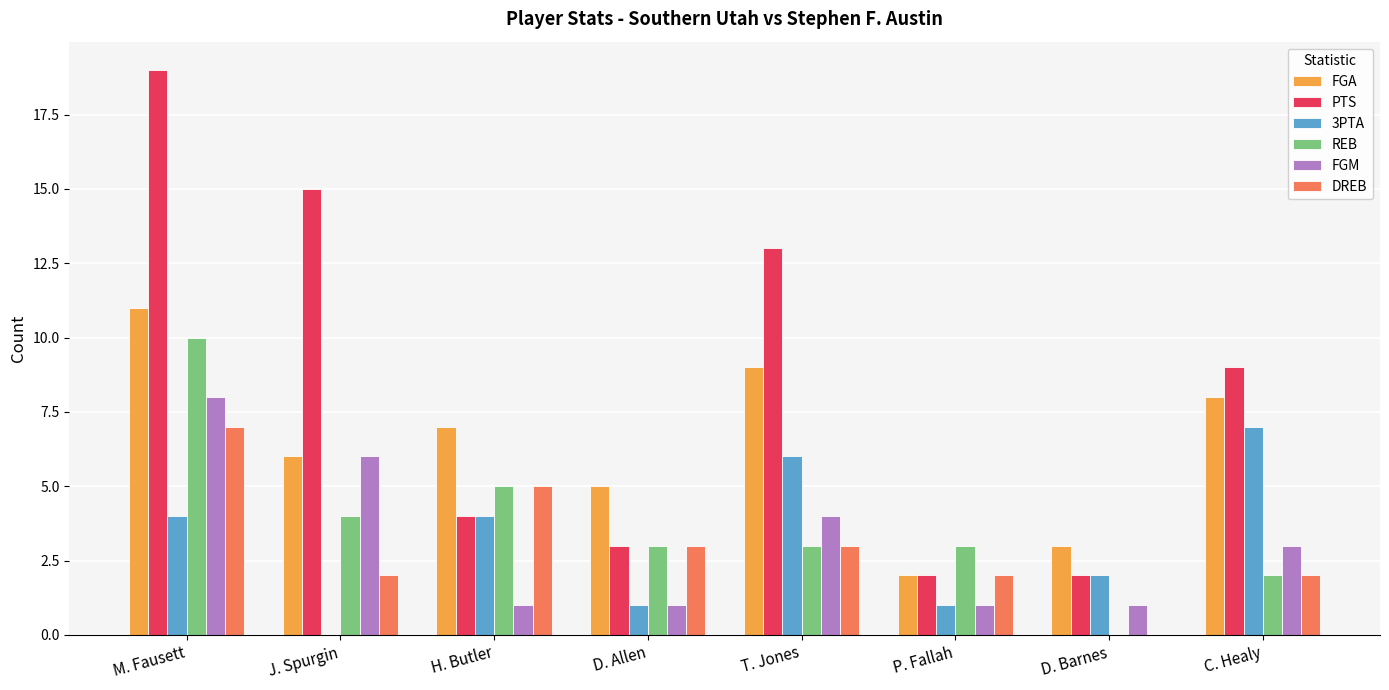

At which category does the chart reach its peak across all series?

M. Fausett